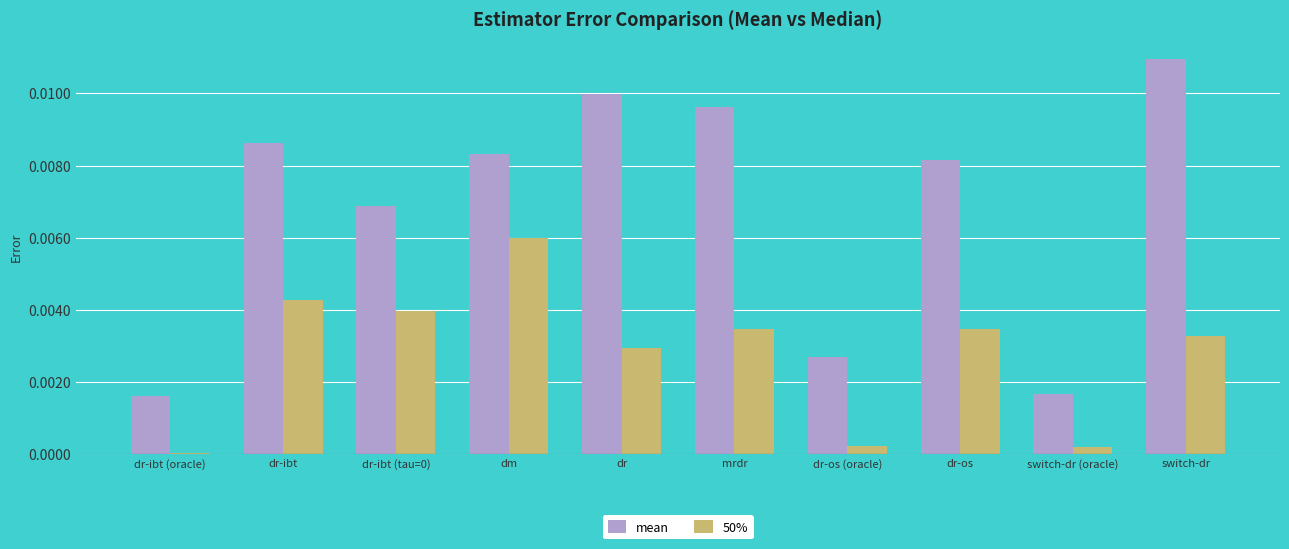

Are the bars horizontal?

No